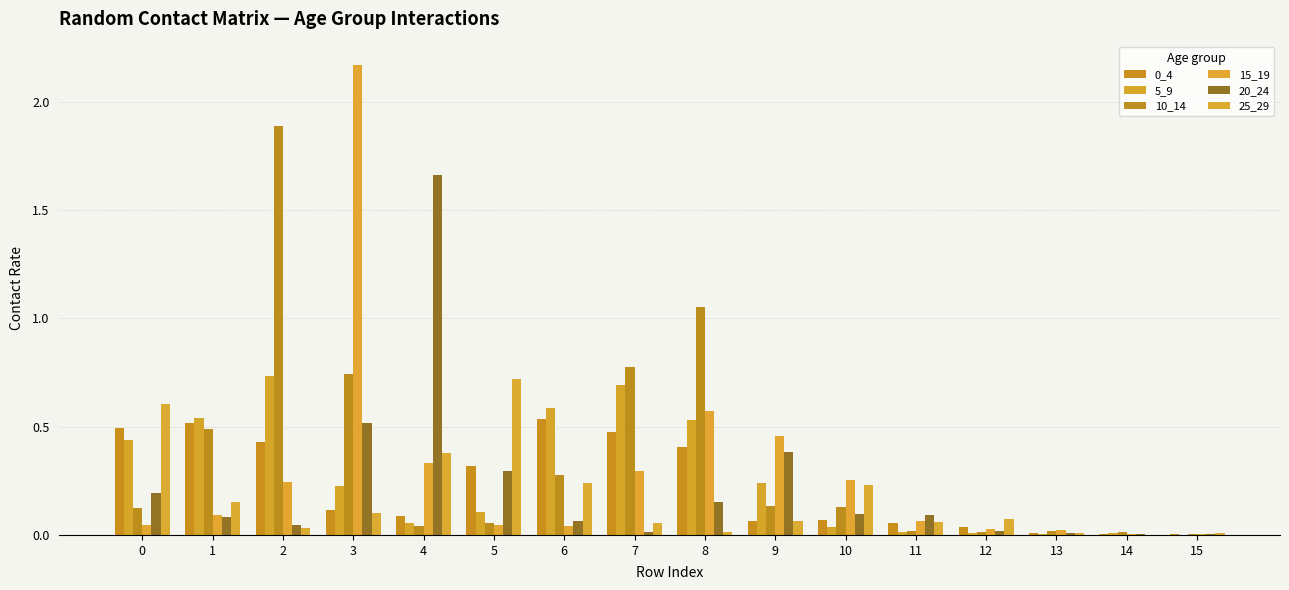

Is it true that 5_9 equals 0.0 at 14?

True